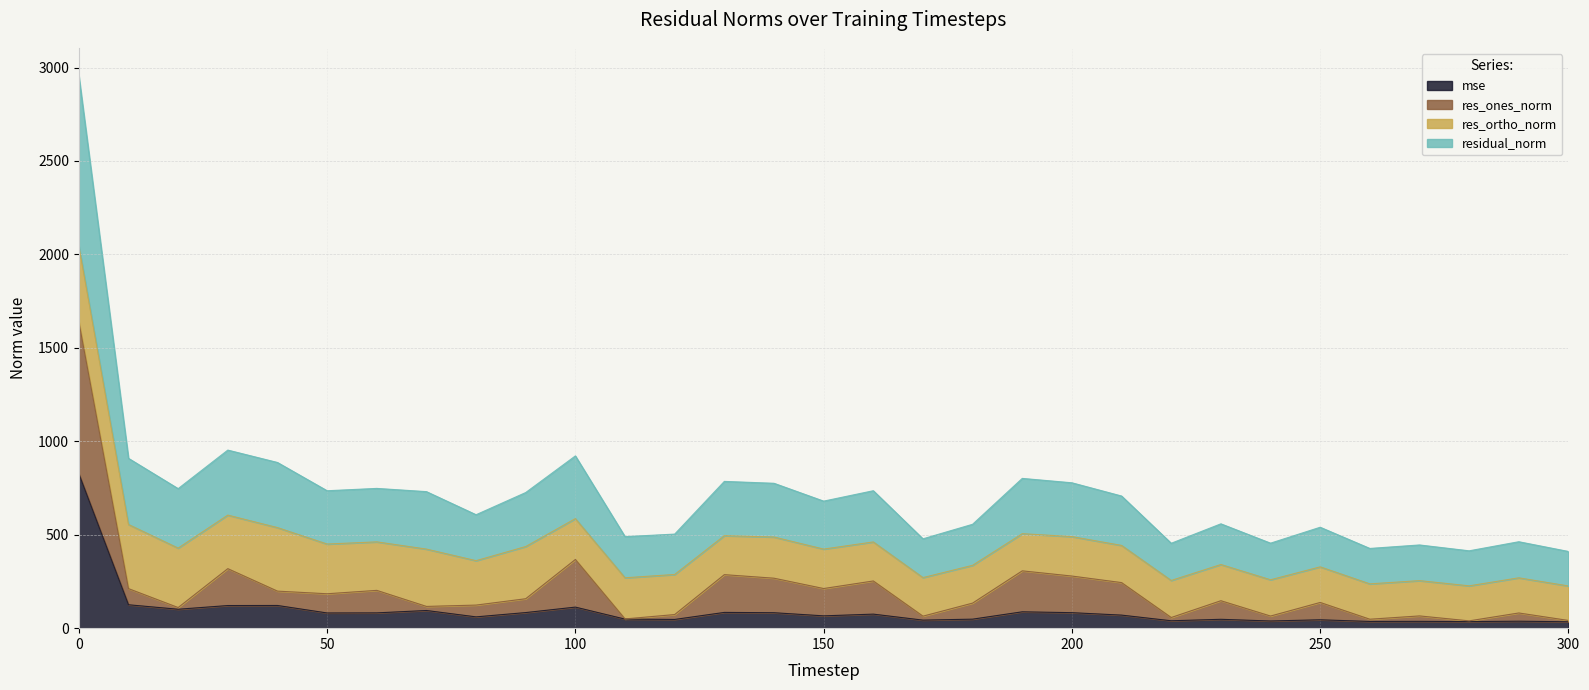

What is the value of the mse point at the 22nd from the left?

69.8